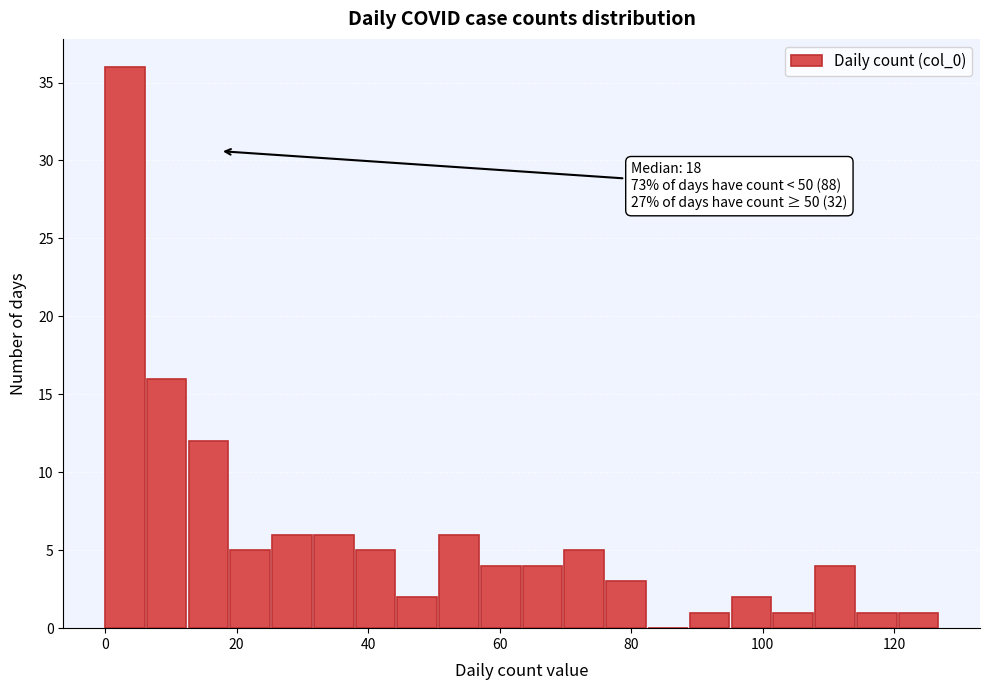

Around what value on the x-axis is the tallest bar? Give the approximate position of its centre, as read against the axis.

4